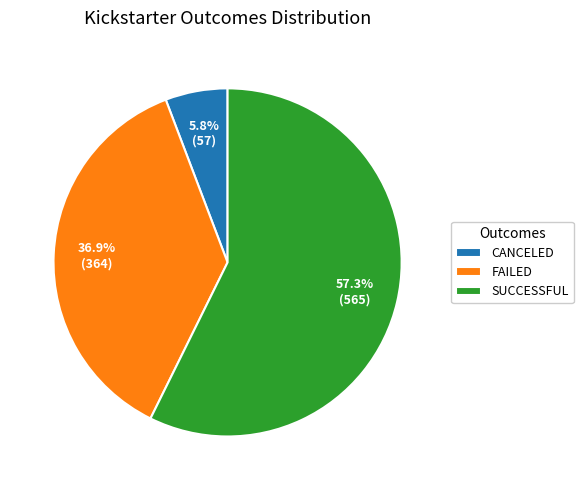

Is the sum of CANCELED and SUCCESSFUL greater than half?

Yes